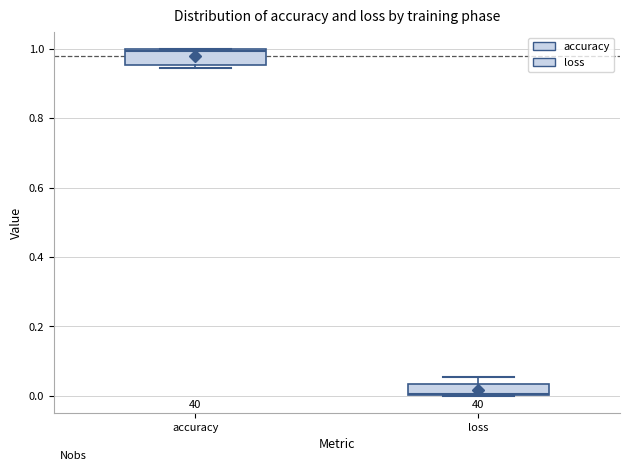

Reading left to right, read every box against the y-axis: the position of its median line, the range the box covers, and the ends of its whiskers. The values are not printed on the chart, so give them approximately, as read against the axis.

accuracy: median 1.00, box 0.96 to 1.00, whiskers 0.94 to 1.00
loss: median 0.00, box 0.00 to 0.04, whiskers 0.00 to 0.06